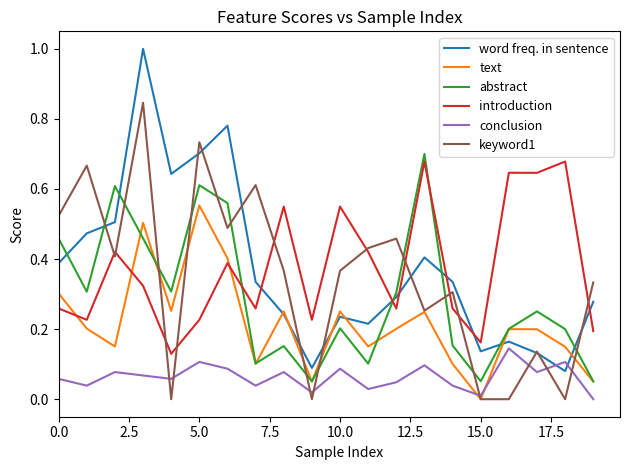

What is the maximum value shown in the chart?

1.0